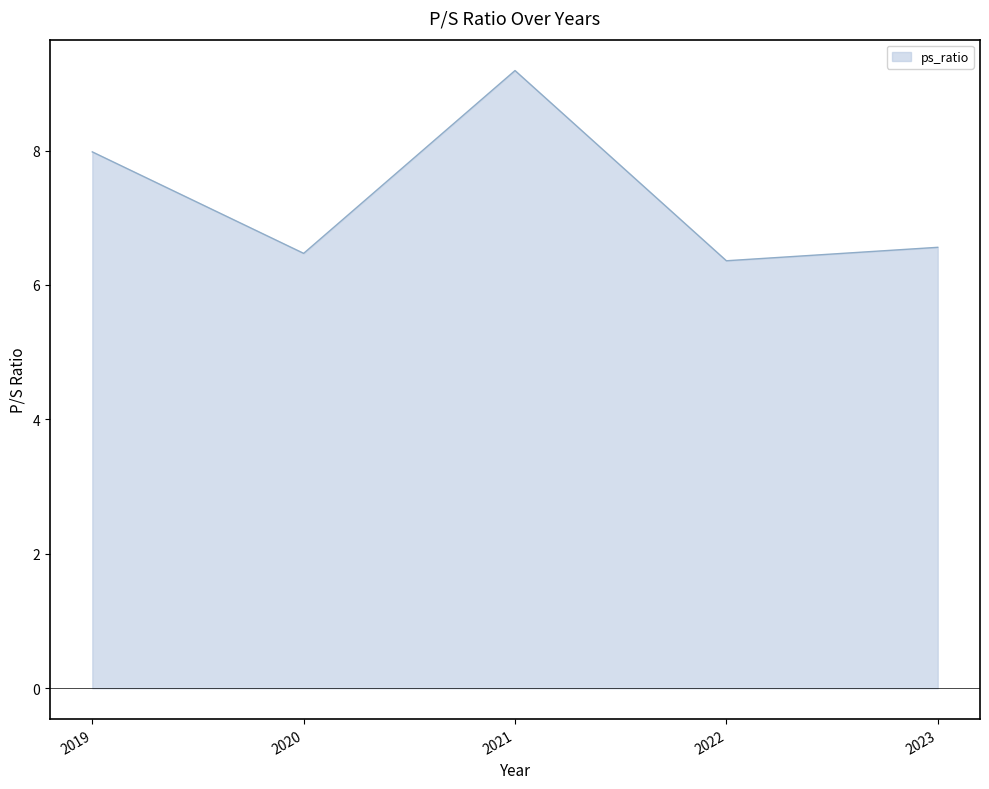

What is the sum of all values?

36.6